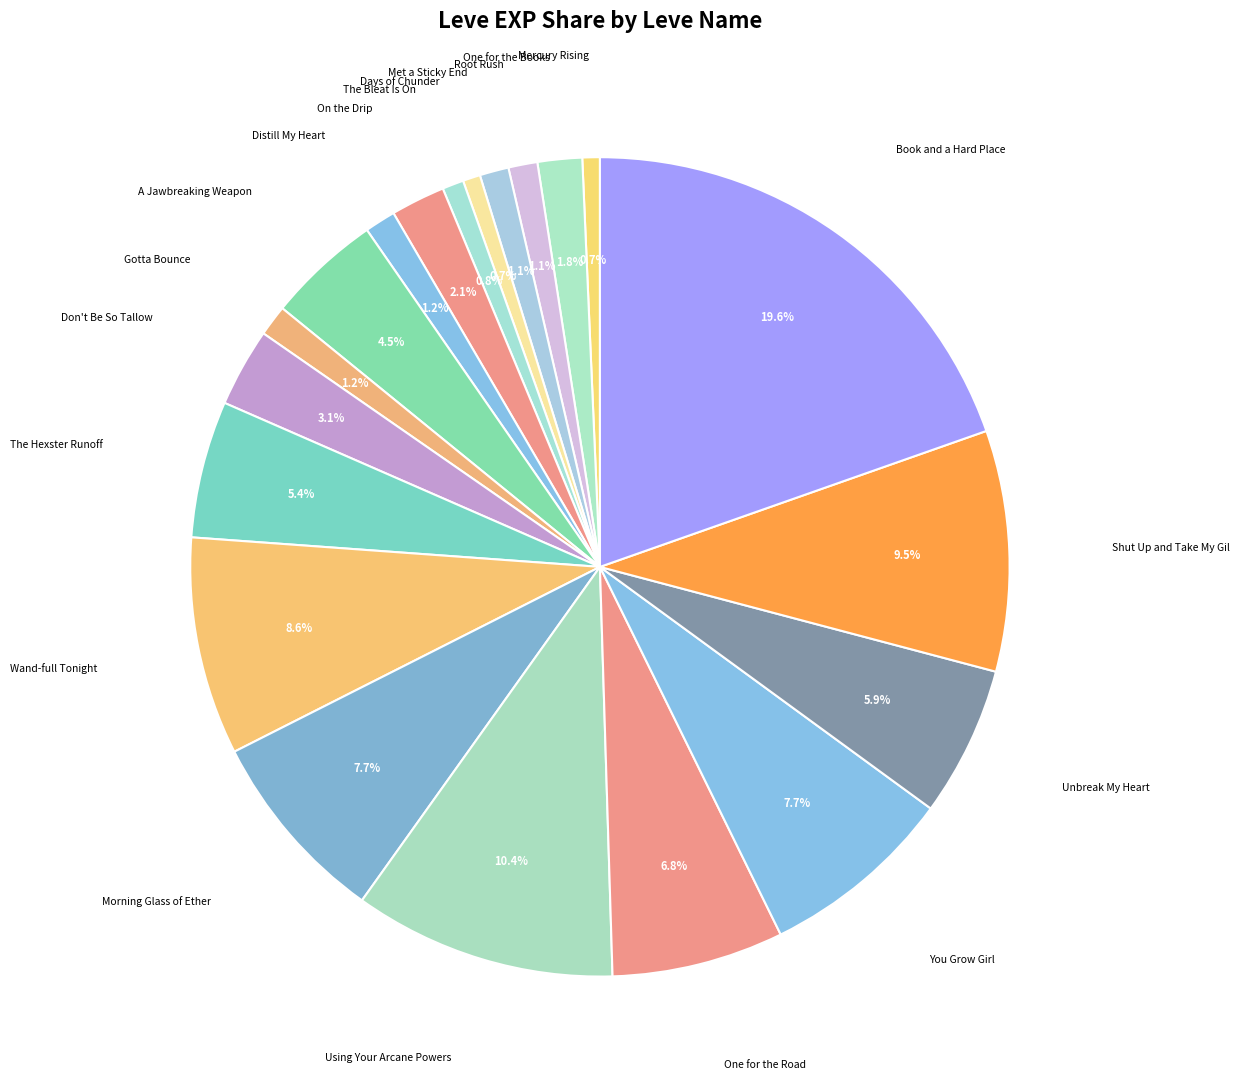

Is the sum of One for the Books and Distill My Heart greater than half?

No